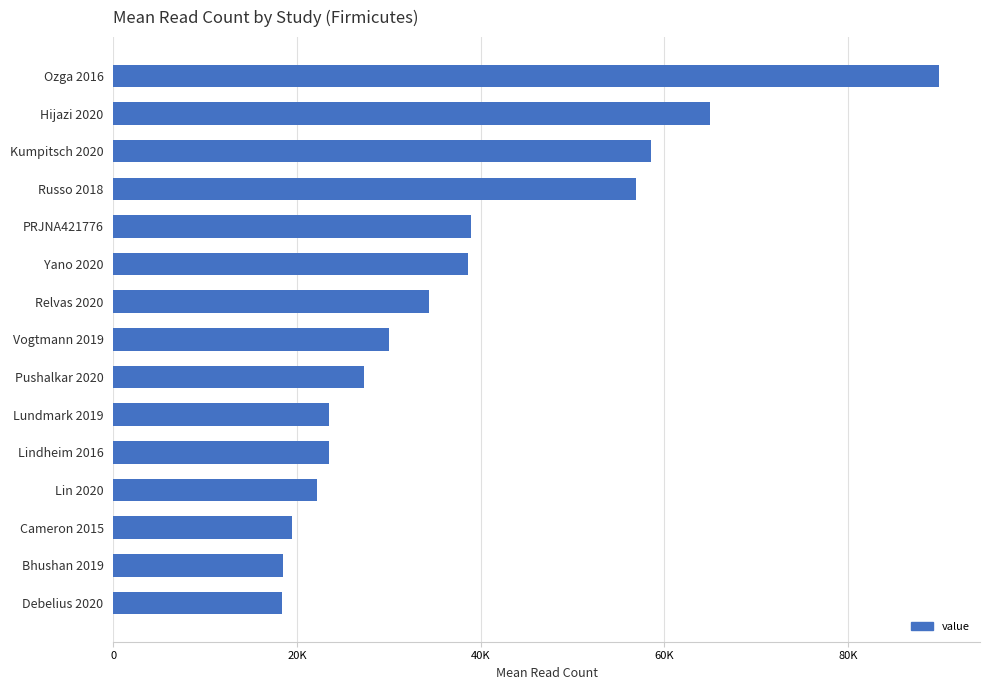

Are the bars horizontal?

Yes